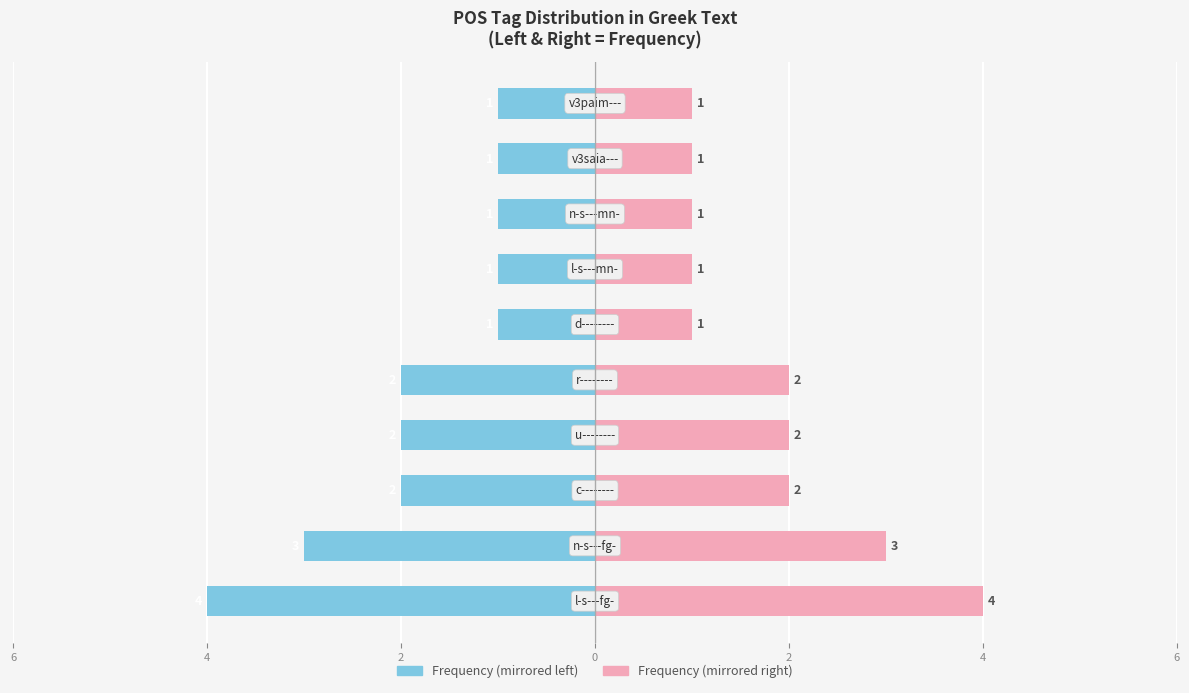

The Count (right) series shows 2 at 6. True or false?

False